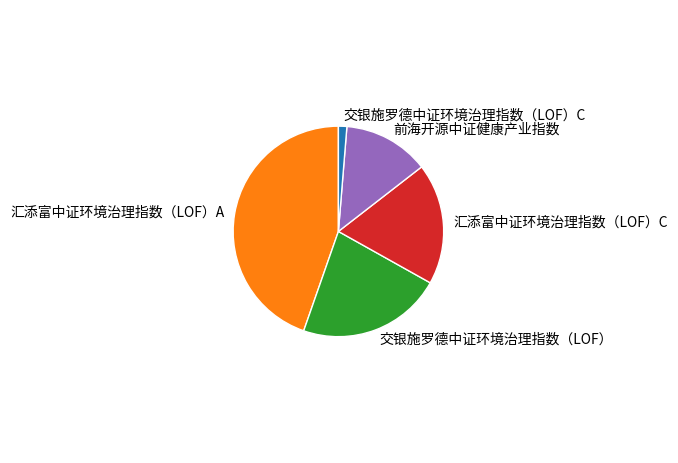

Is it true that 汇添富中证环境治理指数（LOF）C is 19% of the pie?

True